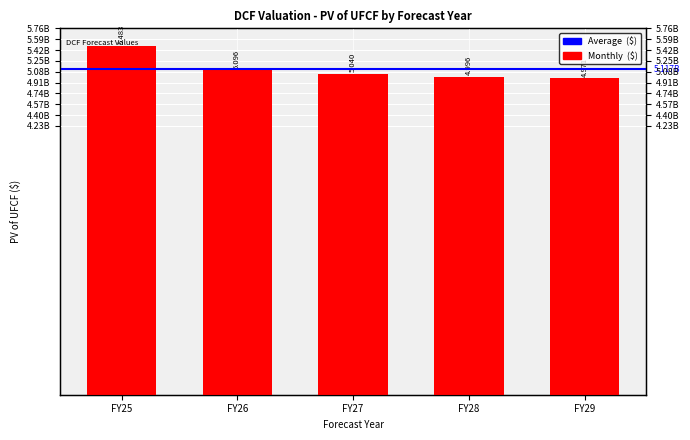

What is the minimum value shown in the chart?

4970894454.3